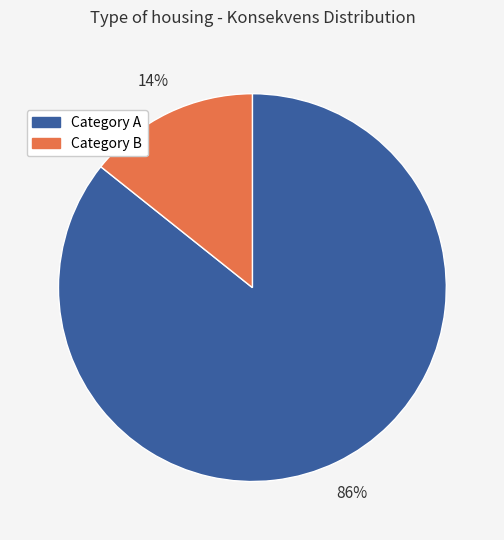

What percentage is the Category A slice, to the nearest percent?

86%